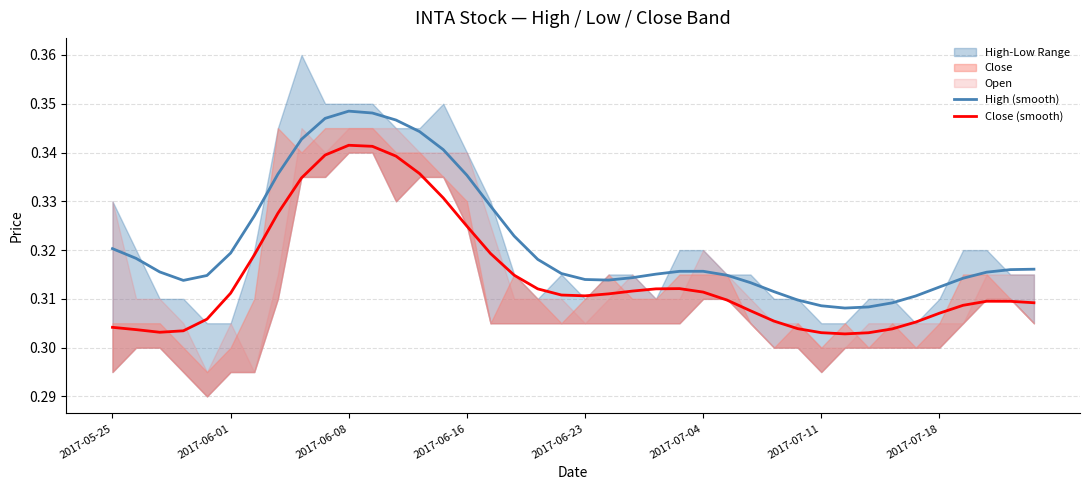

Which series has the largest total across all categories?

High (smooth)